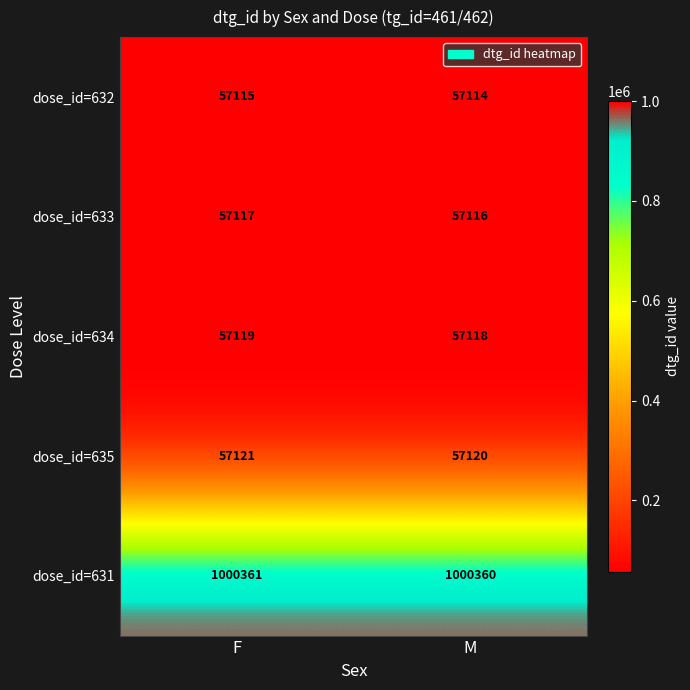

What is the sum of the dose_id=634 values at M and F?

114237